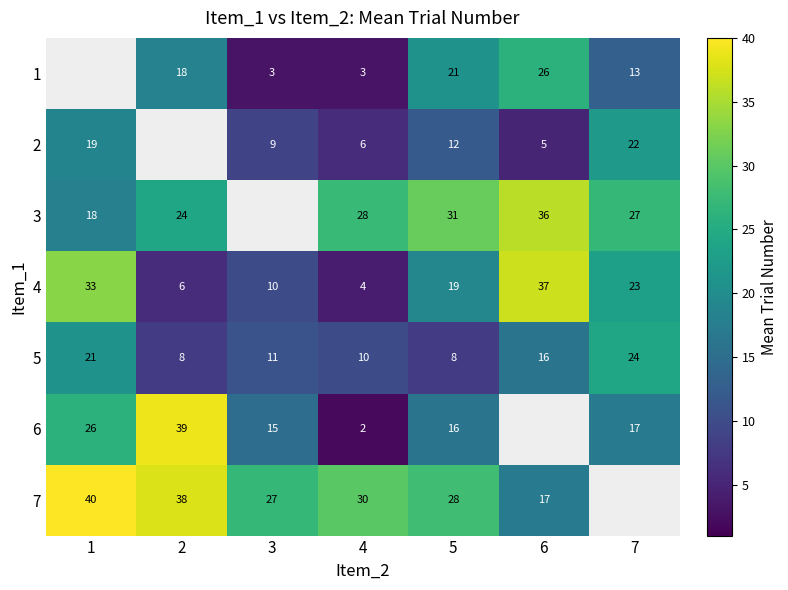

Is the value of 2 at 6 greater than the value of 5 at 5?

No